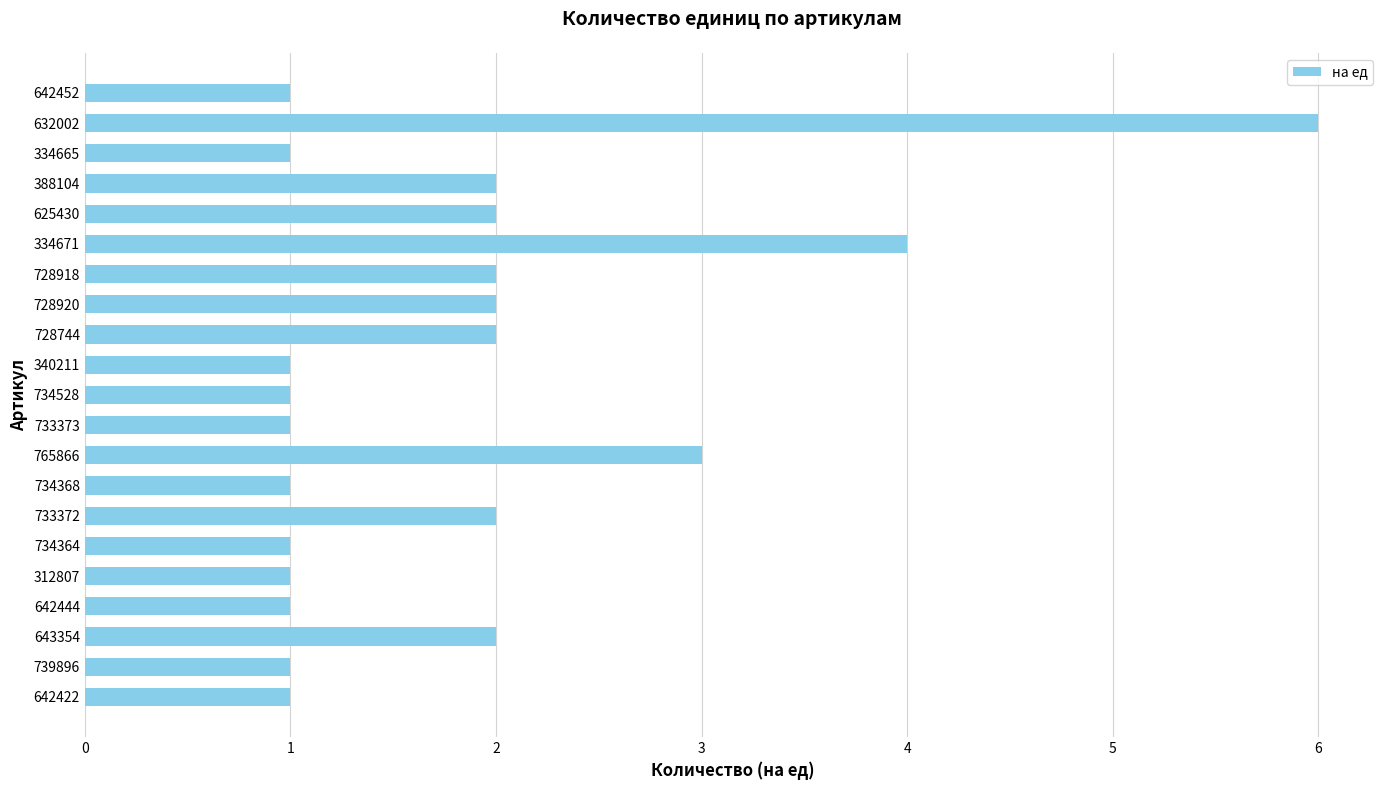

Reading top to bottom, transcribe all the data shown in this chart.

1	6	1	2	2	4	2	2	2	1	1	1	3	1	2	1	1	1	2	1	1